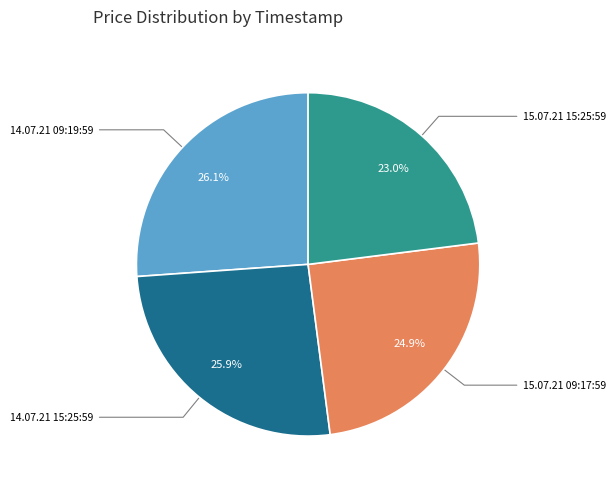

Is there a majority slice in this chart?

No